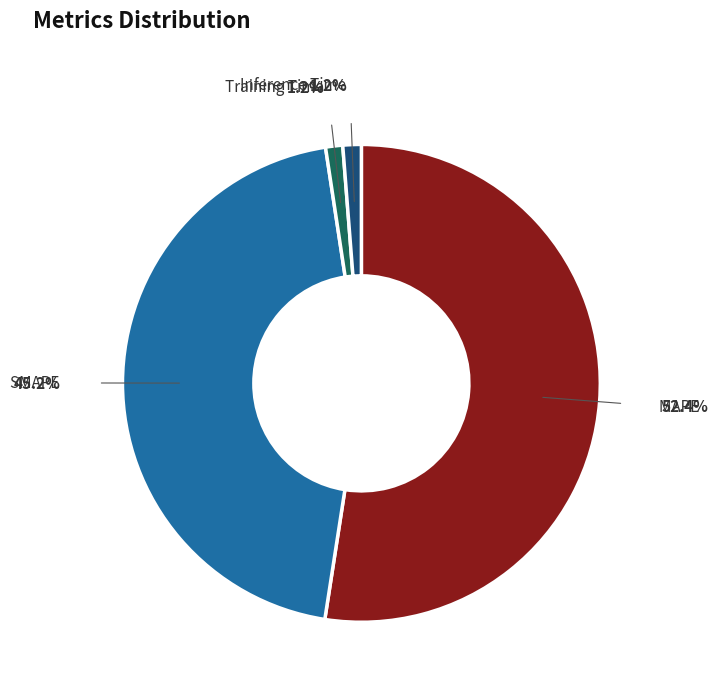

The SMAPE slice represents 45% of the pie. True or false?

True